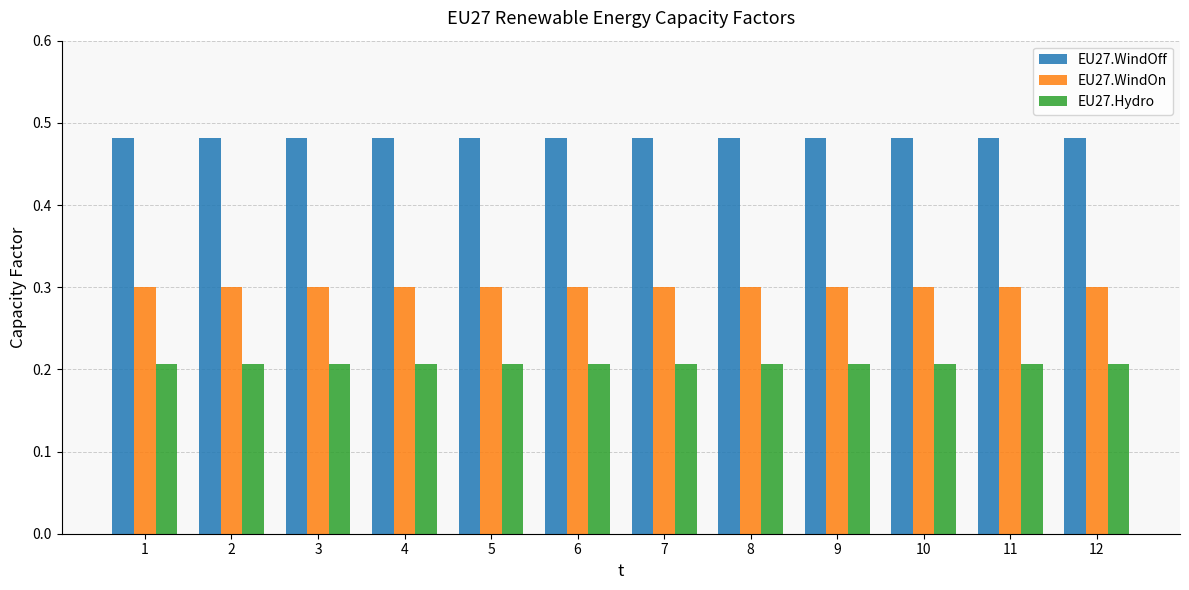

What is the average value of the EU27.WindOn series?

0.3